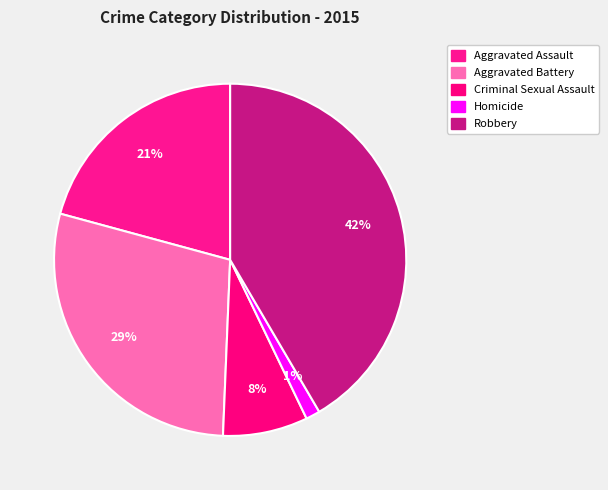

Between Criminal Sexual Assault and Homicide, which is larger?

Criminal Sexual Assault